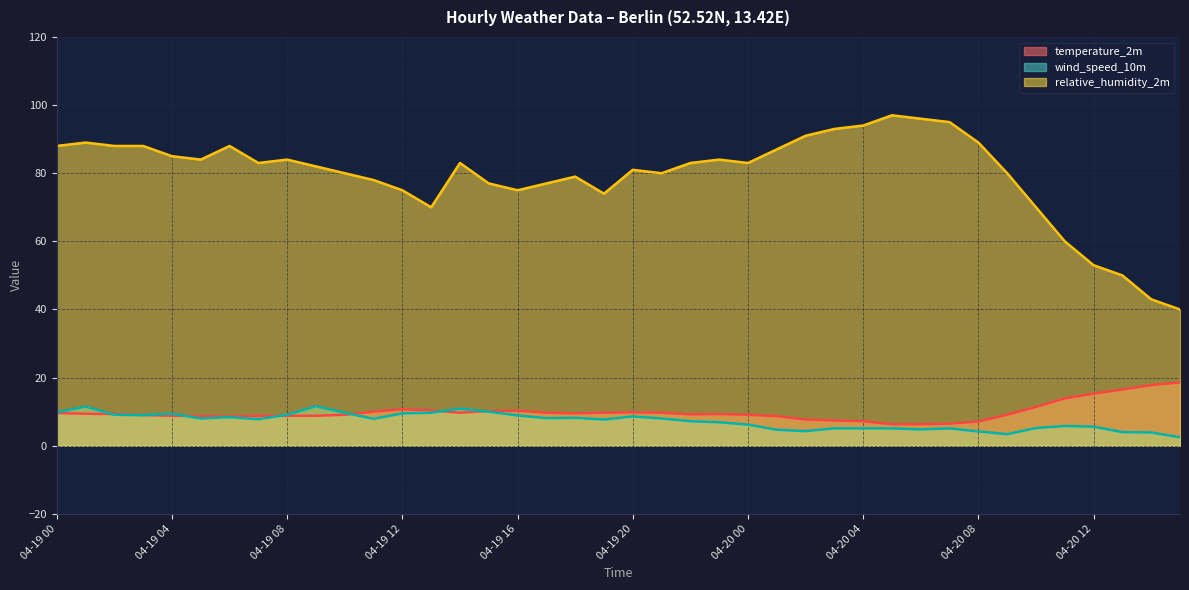

The wind_speed_10m series shows 1.3 at 04-20 12. True or false?

False